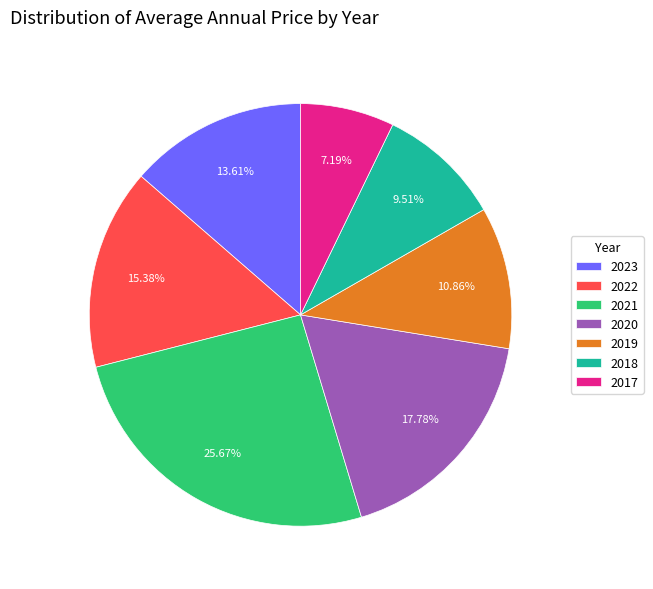

To the nearest percent, what is the combined percentage of 2022 and 2019?

26%